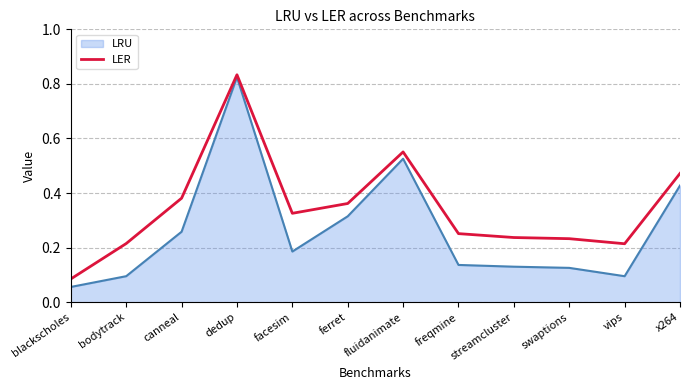

Is it true that LRU equals 0.1 at swaptions?

True